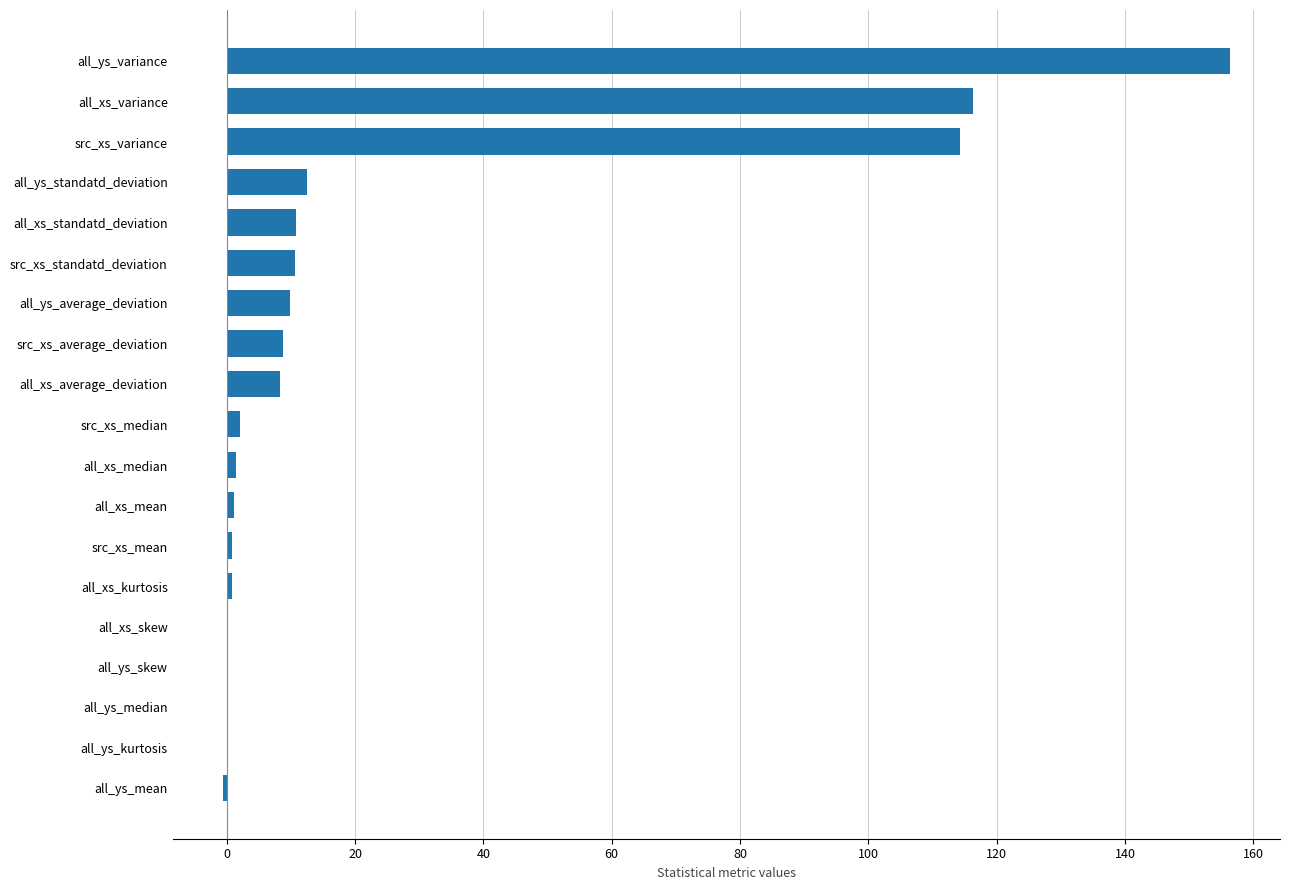

Is it true that the value at src_xs_standatd_deviation is 10.7?

True